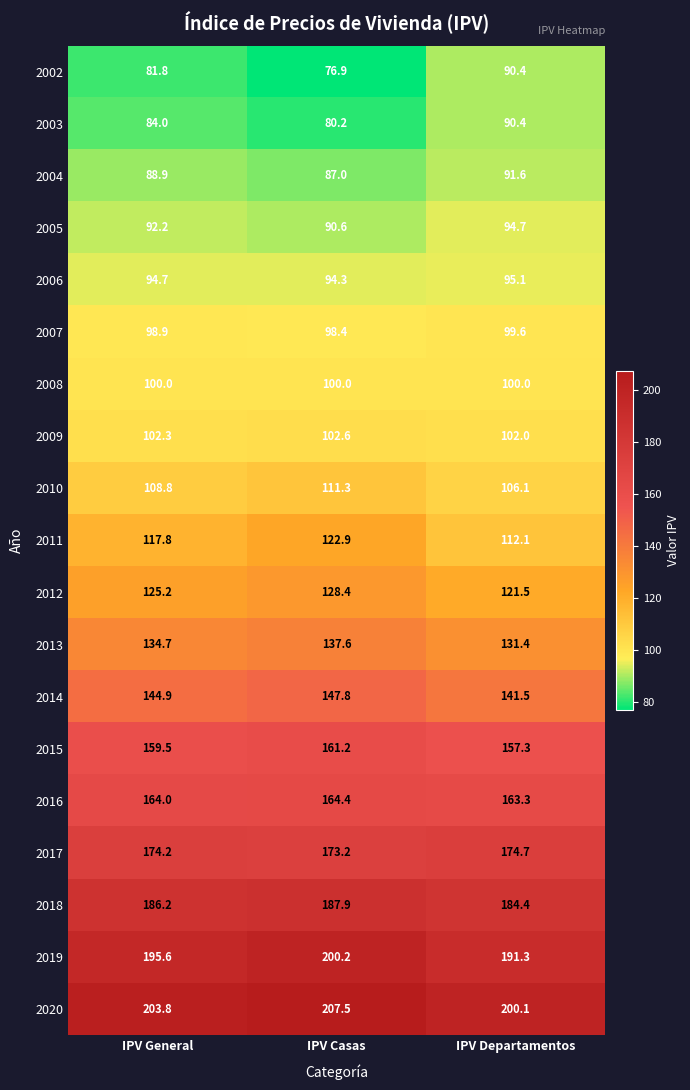

What is the minimum value shown in the chart?

76.9